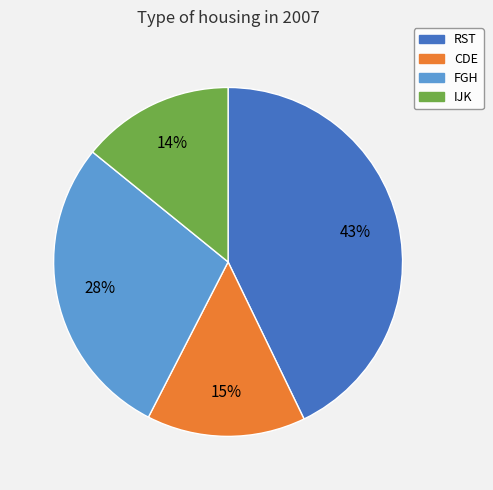

Does RST account for over 50% of the chart?

No